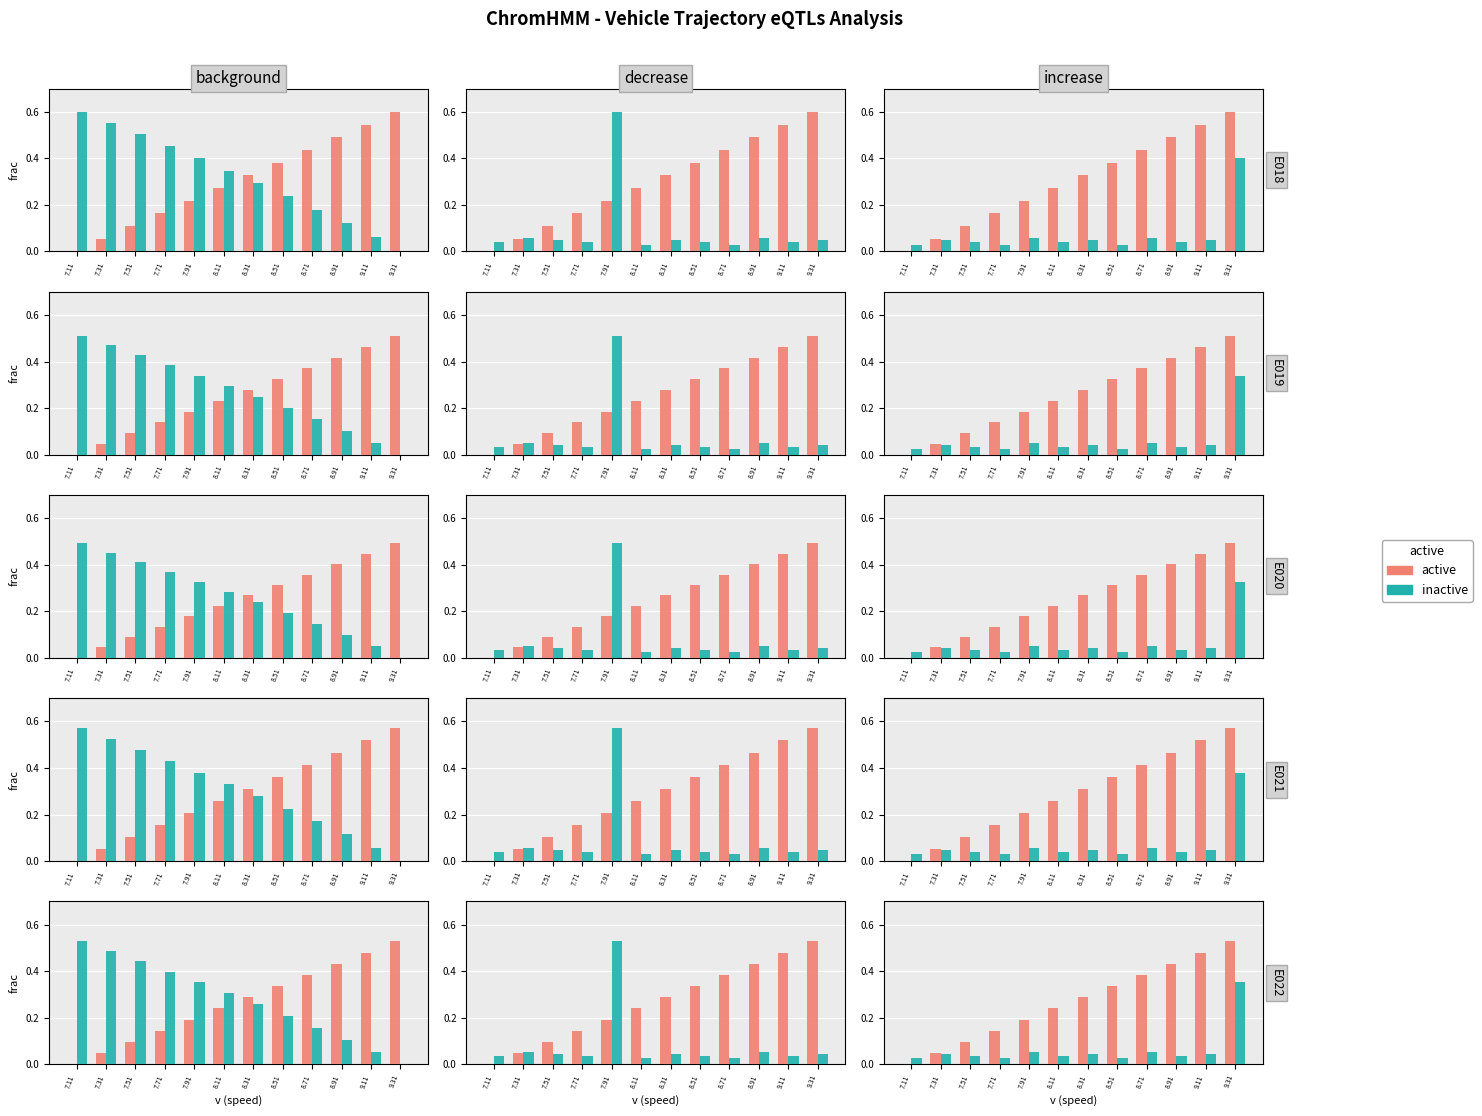

Between 7.91 and 8.51, which series saw the biggest shift?

active